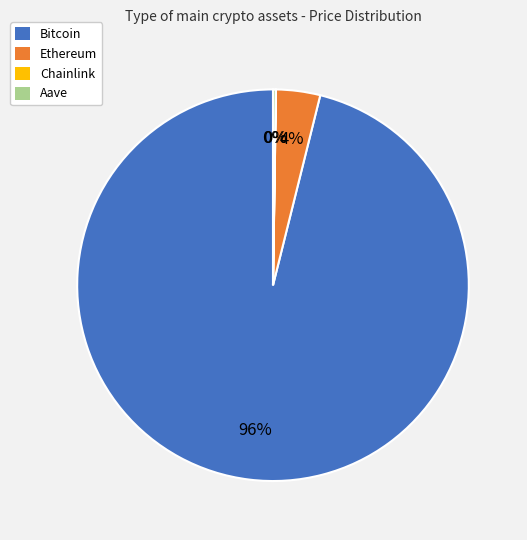

To the nearest percent, what is the average slice percentage?

25%